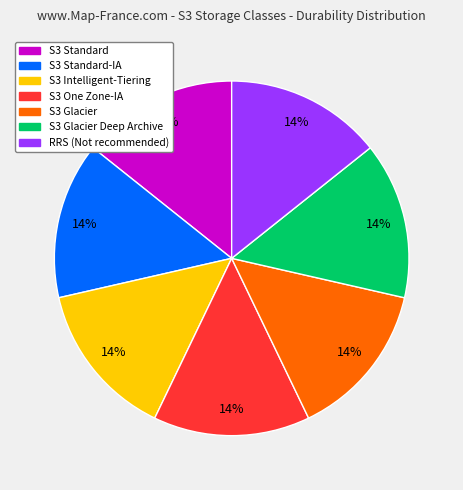

What percentage is the S3 Standard-IA slice, to the nearest percent?

14%